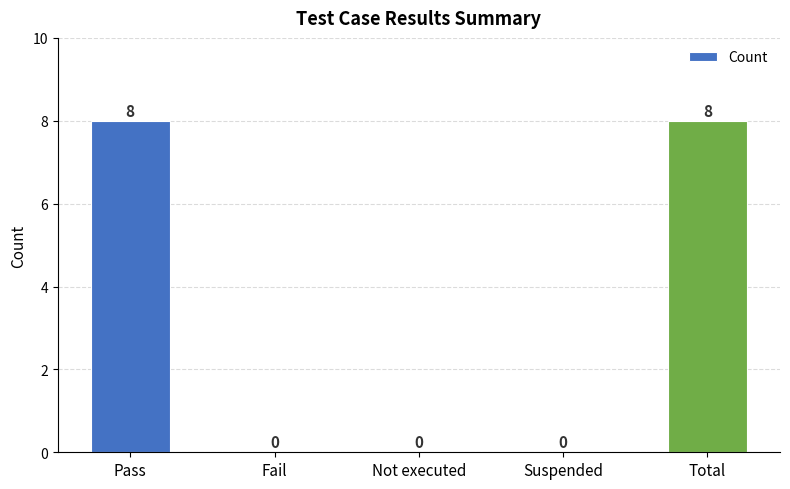

What is the sum of all values?

16